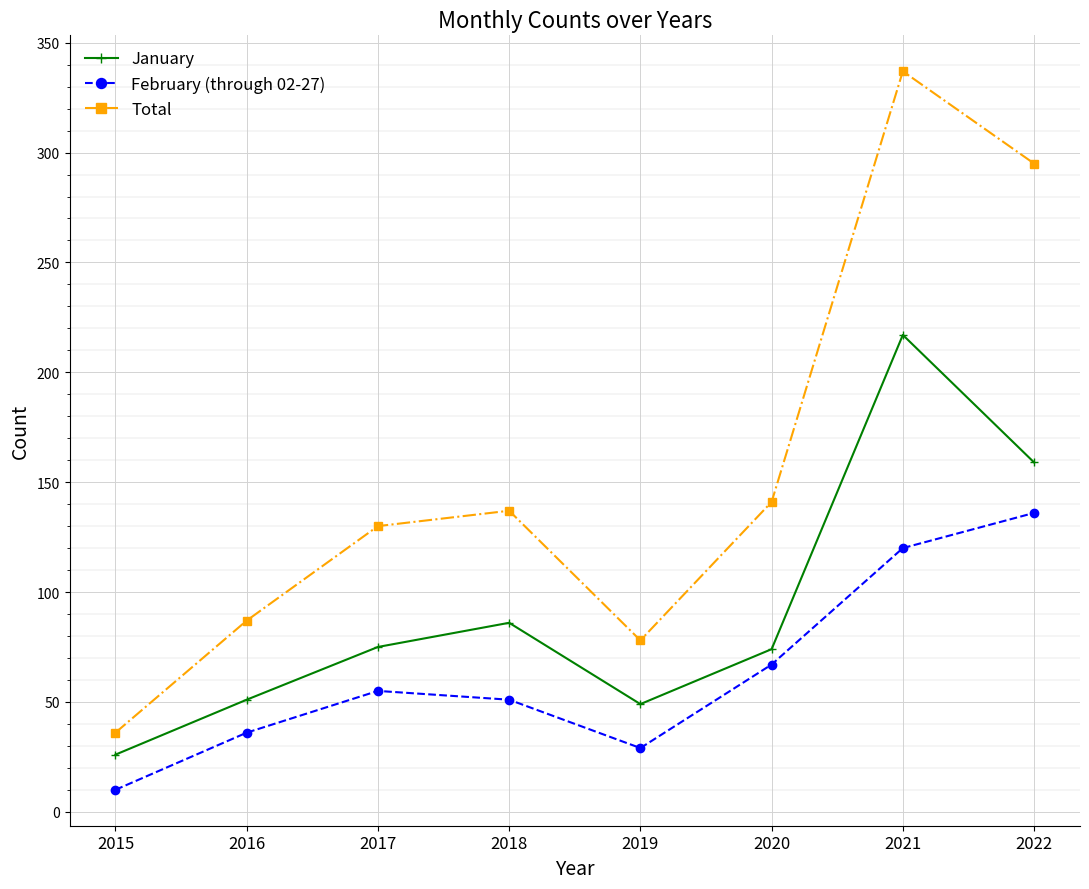

List the series in order of their peak value, highest first.

Total, January, February (through 02-27)